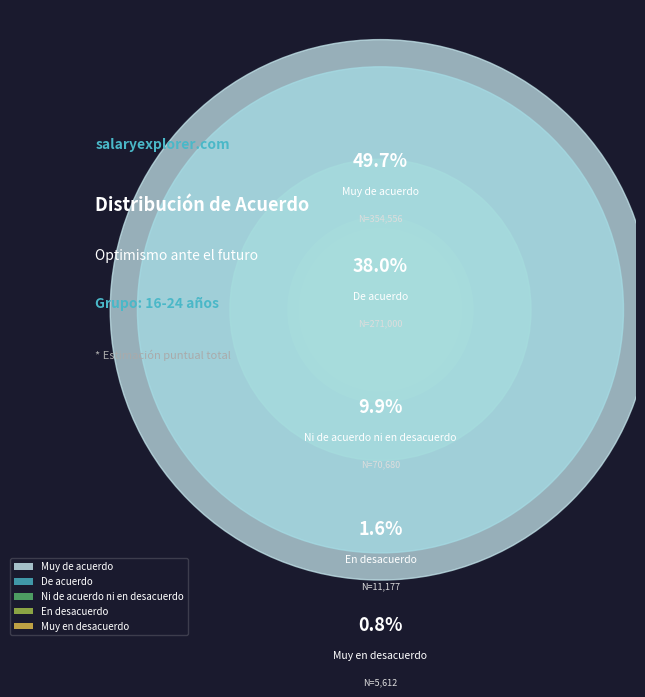

To the nearest percent, what is the difference between the largest and smallest slice percentages?

49%